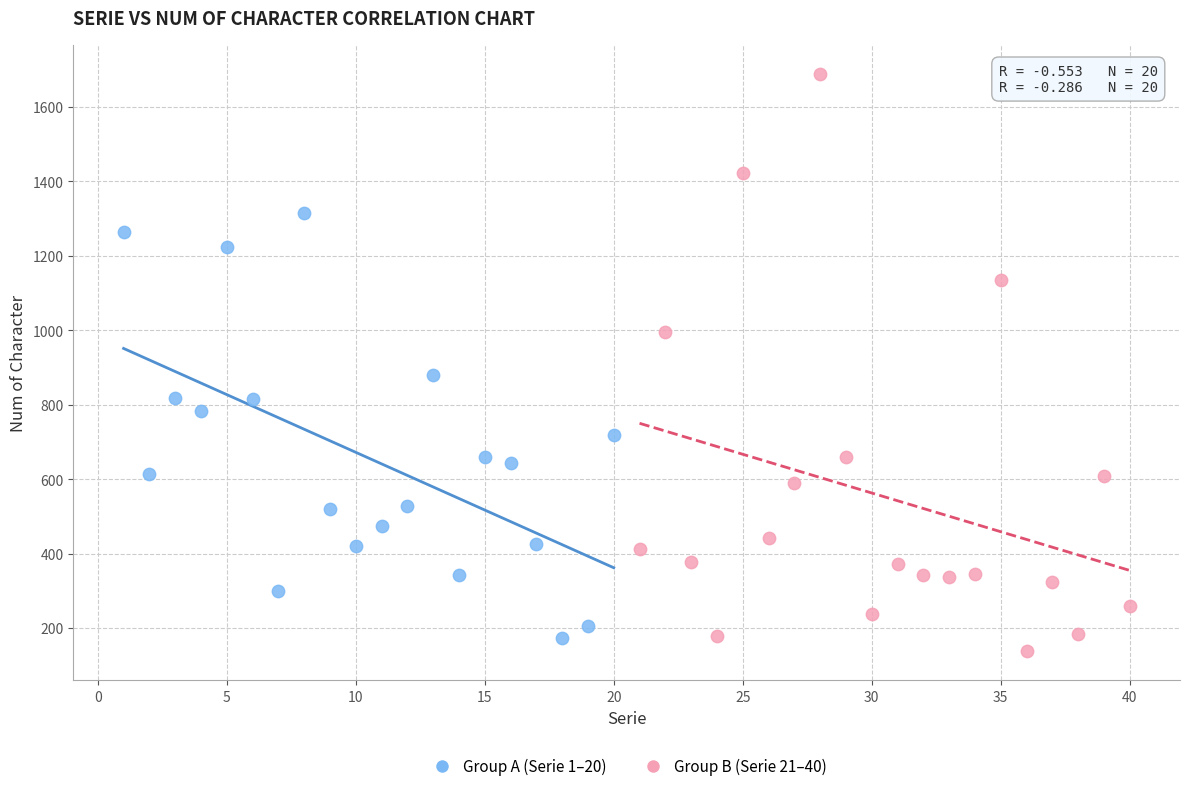

Which series has the widest spread of Y values?

Group B (Serie 21–40)